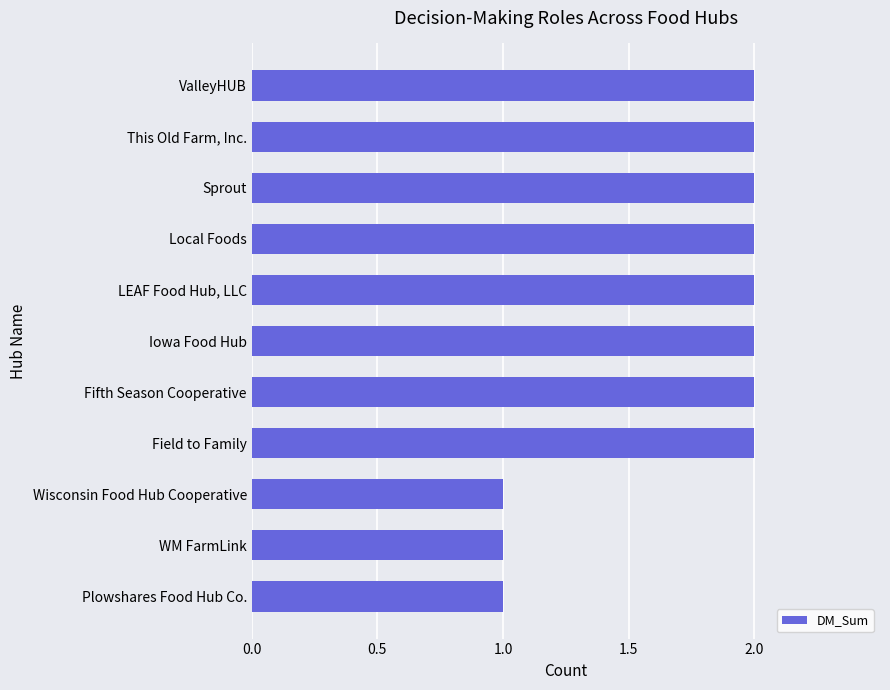

True or false: the data shows 2 at Fifth Season Cooperative.

True